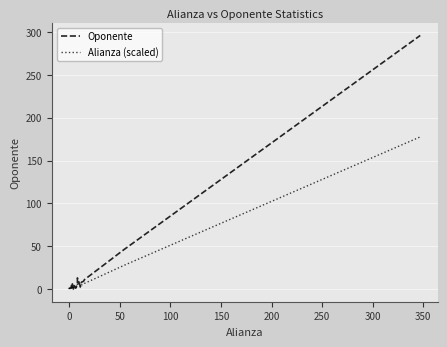

True or false: Alianza (scaled) and Oponente cross at least once.

False